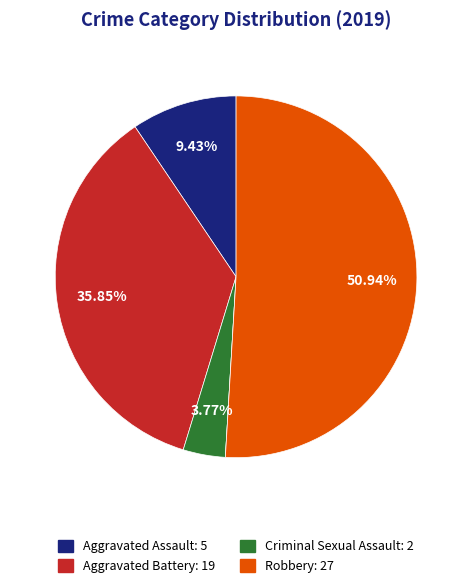

Is there a majority slice in this chart?

Yes